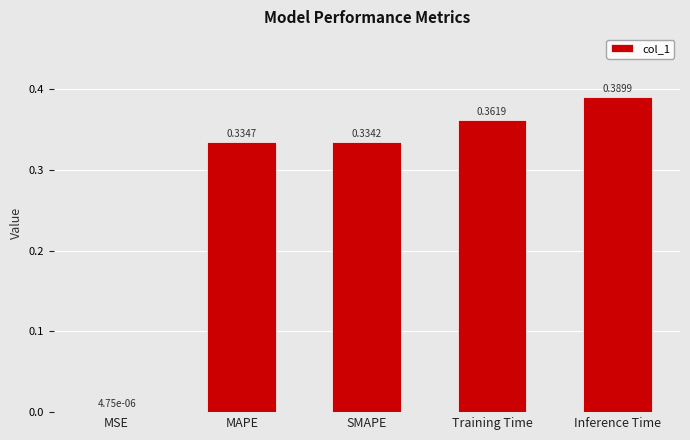

Which label corresponds to the largest value in the chart?

Inference Time